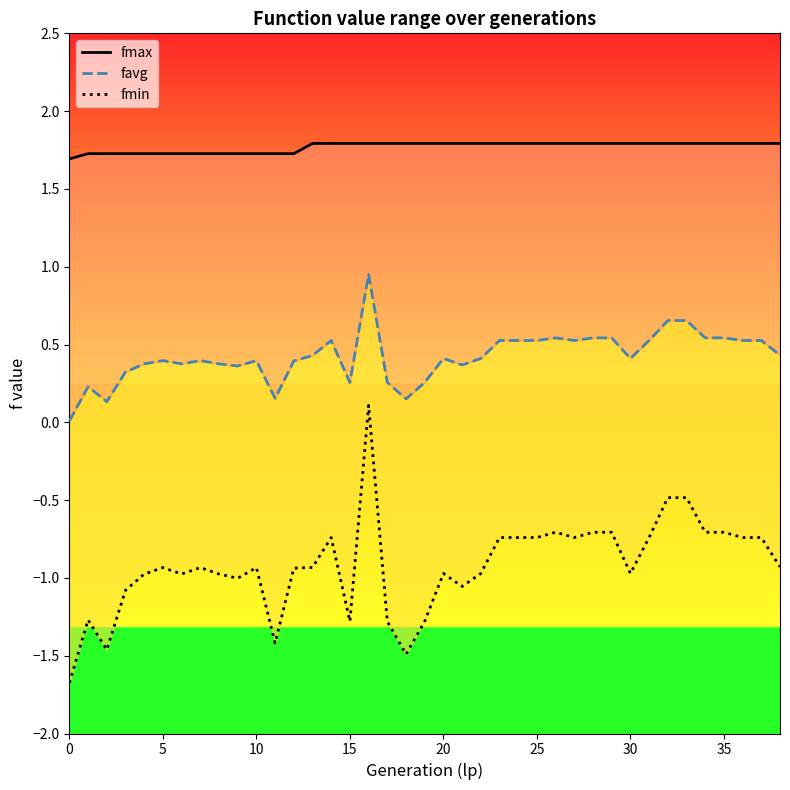

Reading right to left, extract all data points from this chart.

fmax: 1.8	1.8	1.8	1.8	1.8	1.8	1.8	1.8	1.8	1.8	1.8	1.8	1.8	1.8	1.8	1.8	1.8	1.8	1.8	1.8	1.8	1.8	1.8	1.8	1.8	1.8	1.7	1.7	1.7	1.7	1.7	1.7	1.7	1.7	1.7	1.7	1.7	1.7	1.7
favg: 0.4	0.5	0.5	0.5	0.5	0.7	0.7	0.5	0.4	0.5	0.5	0.5	0.5	0.5	0.5	0.5	0.4	0.4	0.4	0.3	0.2	0.3	1.0	0.3	0.5	0.4	0.4	0.2	0.4	0.4	0.4	0.4	0.4	0.4	0.4	0.3	0.1	0.2	0.0
fmin: -0.9	-0.7	-0.7	-0.7	-0.7	-0.5	-0.5	-0.7	-1.0	-0.7	-0.7	-0.7	-0.7	-0.7	-0.7	-0.7	-1.0	-1.1	-1.0	-1.3	-1.5	-1.3	0.1	-1.3	-0.7	-0.9	-0.9	-1.4	-0.9	-1.0	-1.0	-0.9	-1.0	-0.9	-1.0	-1.1	-1.5	-1.3	-1.7